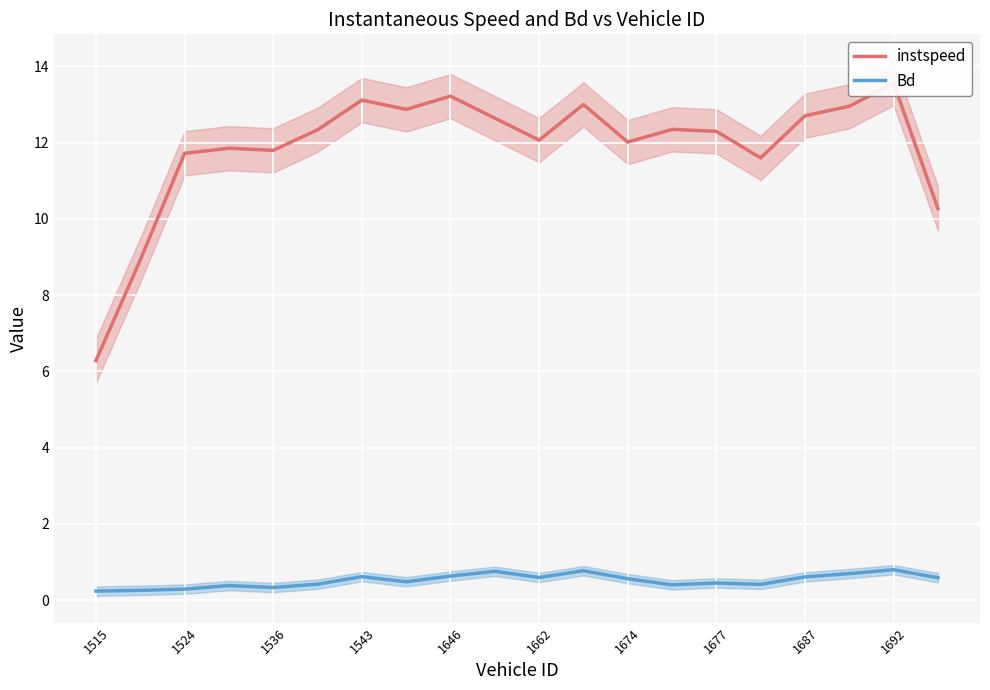

The Bd series shows 0.3 at 1524. True or false?

True